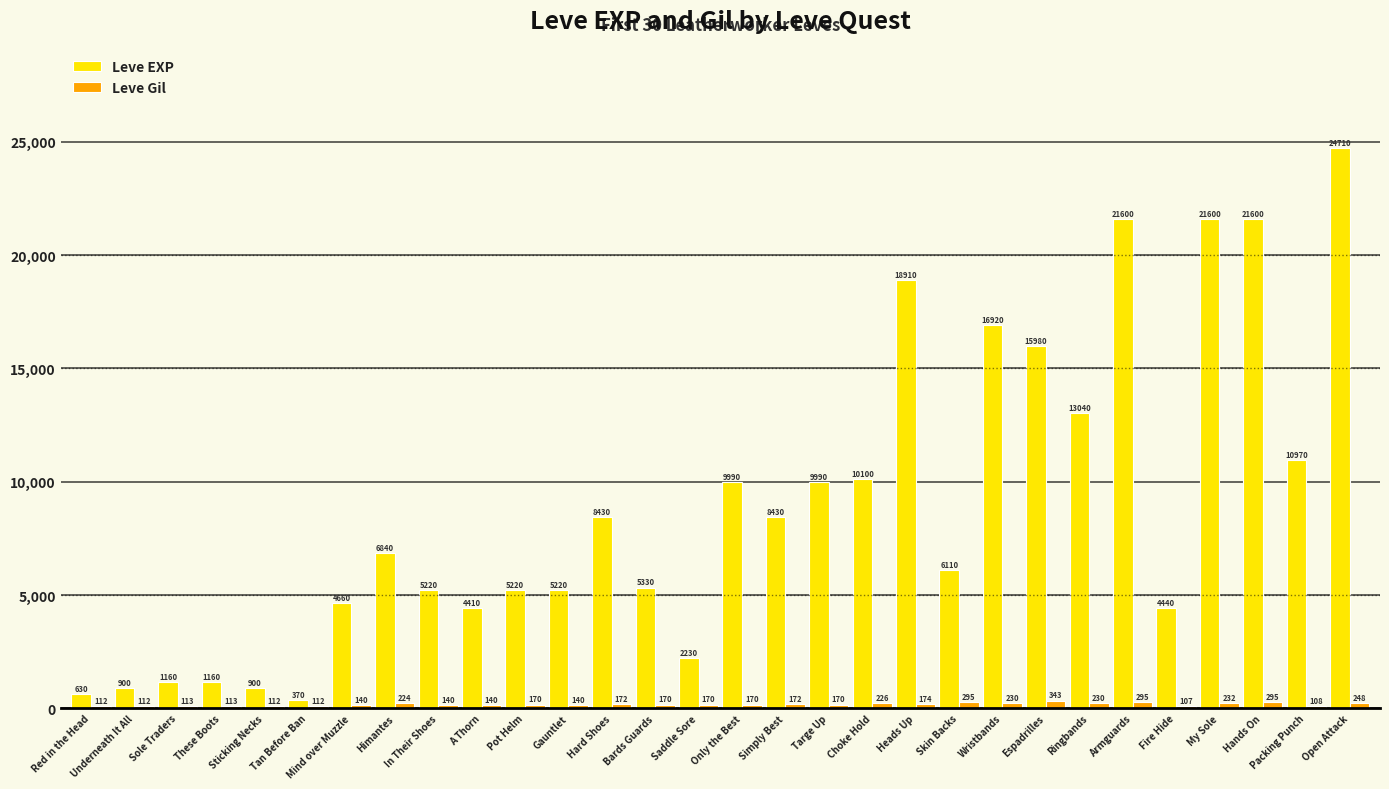

How many data points does each series have?

30